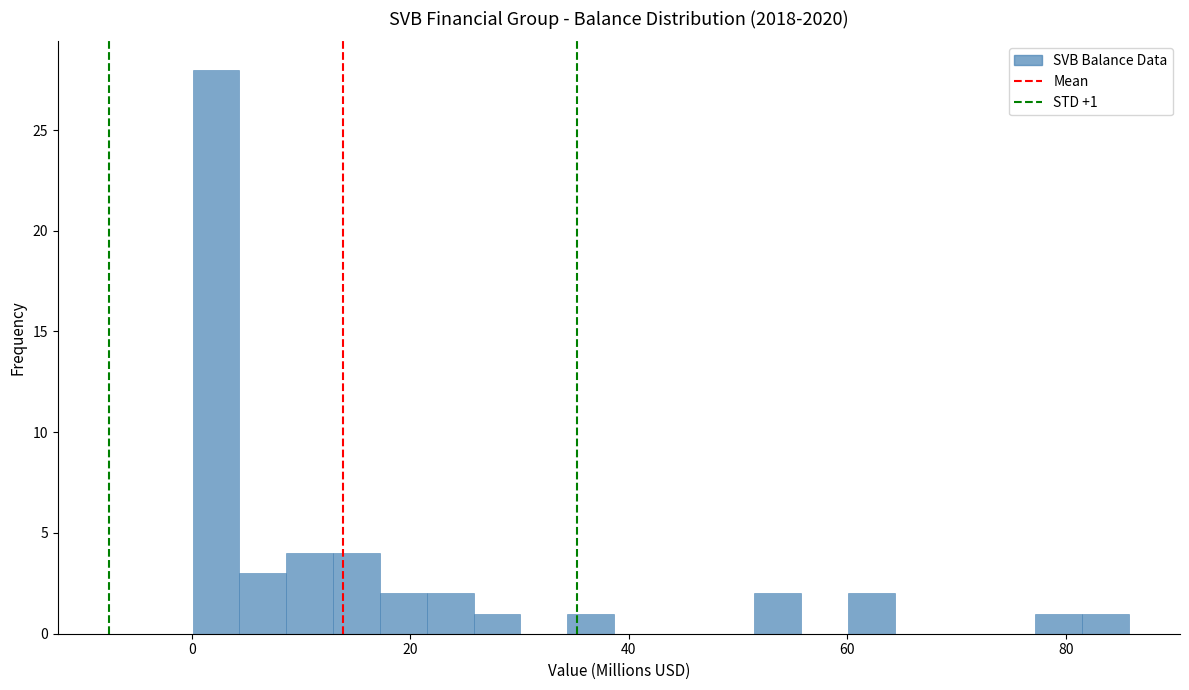

Around what value on the x-axis is the tallest bar? Give the approximate position of its centre, as read against the axis.

2